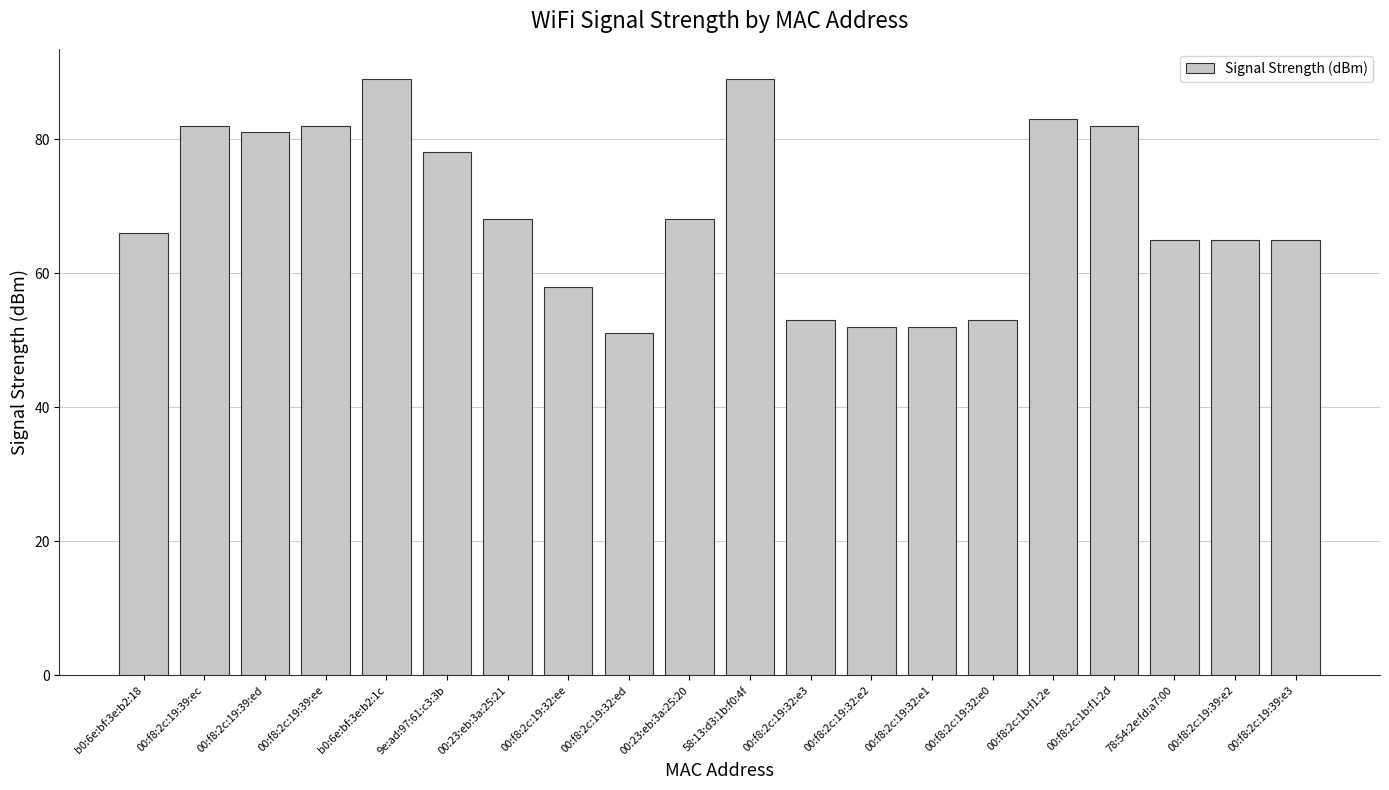

What is the value of the 18th bar from the left?

65